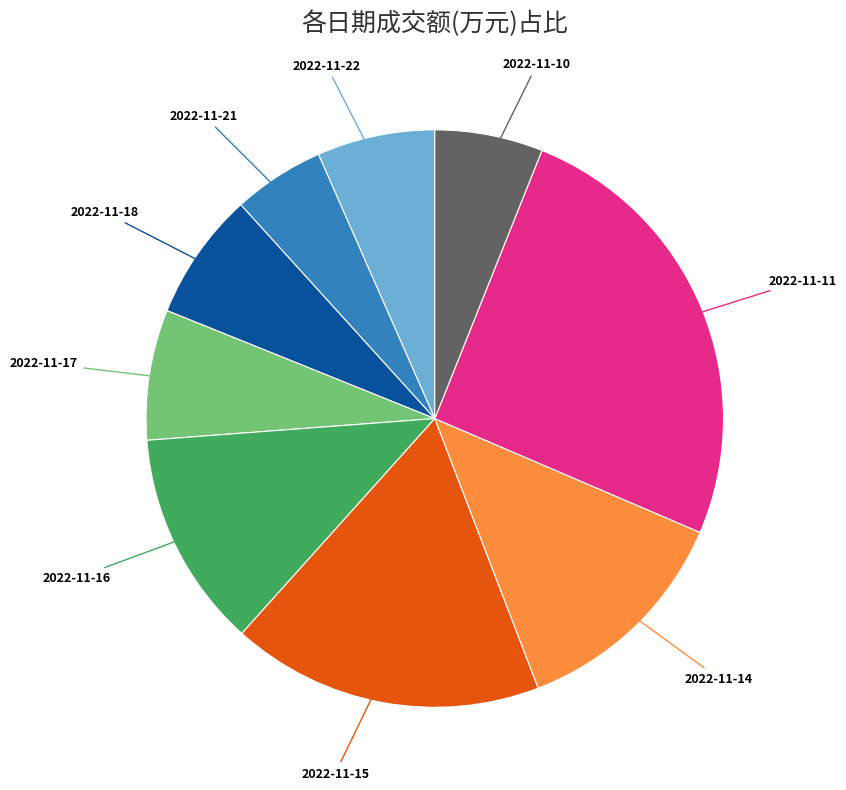

Is there a majority slice in this chart?

No